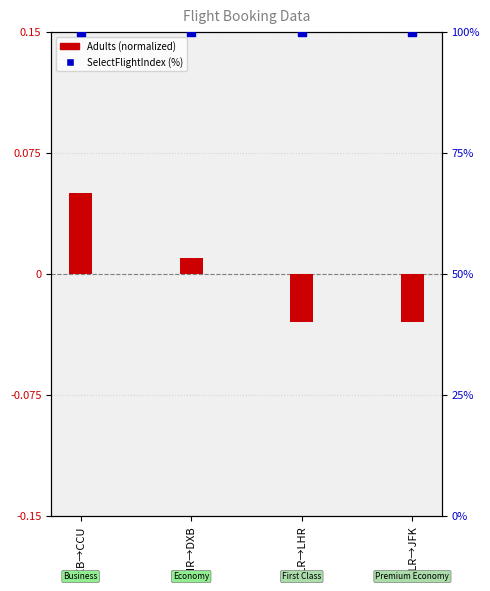

Is the value of SelectFlightIndex (%) at DXB→CCU greater than the value of Adults (normalized) at LHR→DXB?

Yes